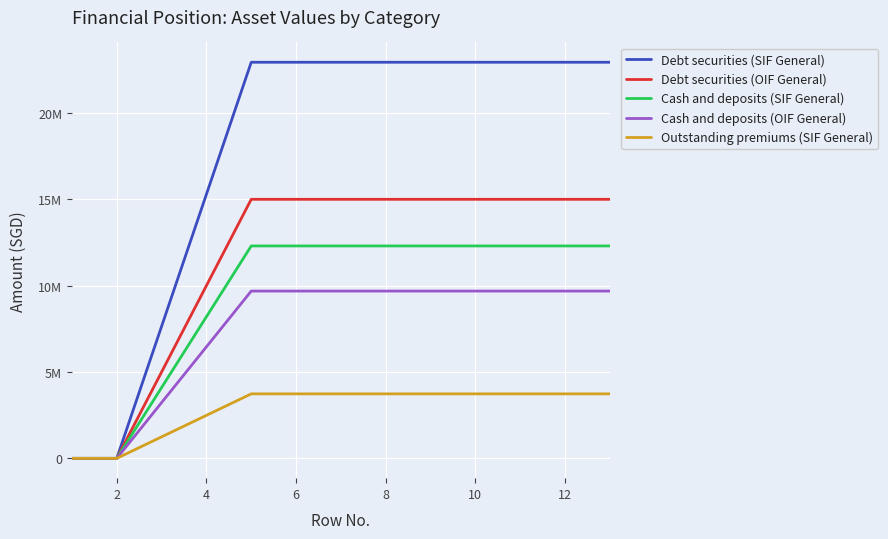

What are all the series names shown in the legend?

Debt securities (SIF General), Debt securities (OIF General), Cash and deposits (SIF General), Cash and deposits (OIF General), Outstanding premiums (SIF General)